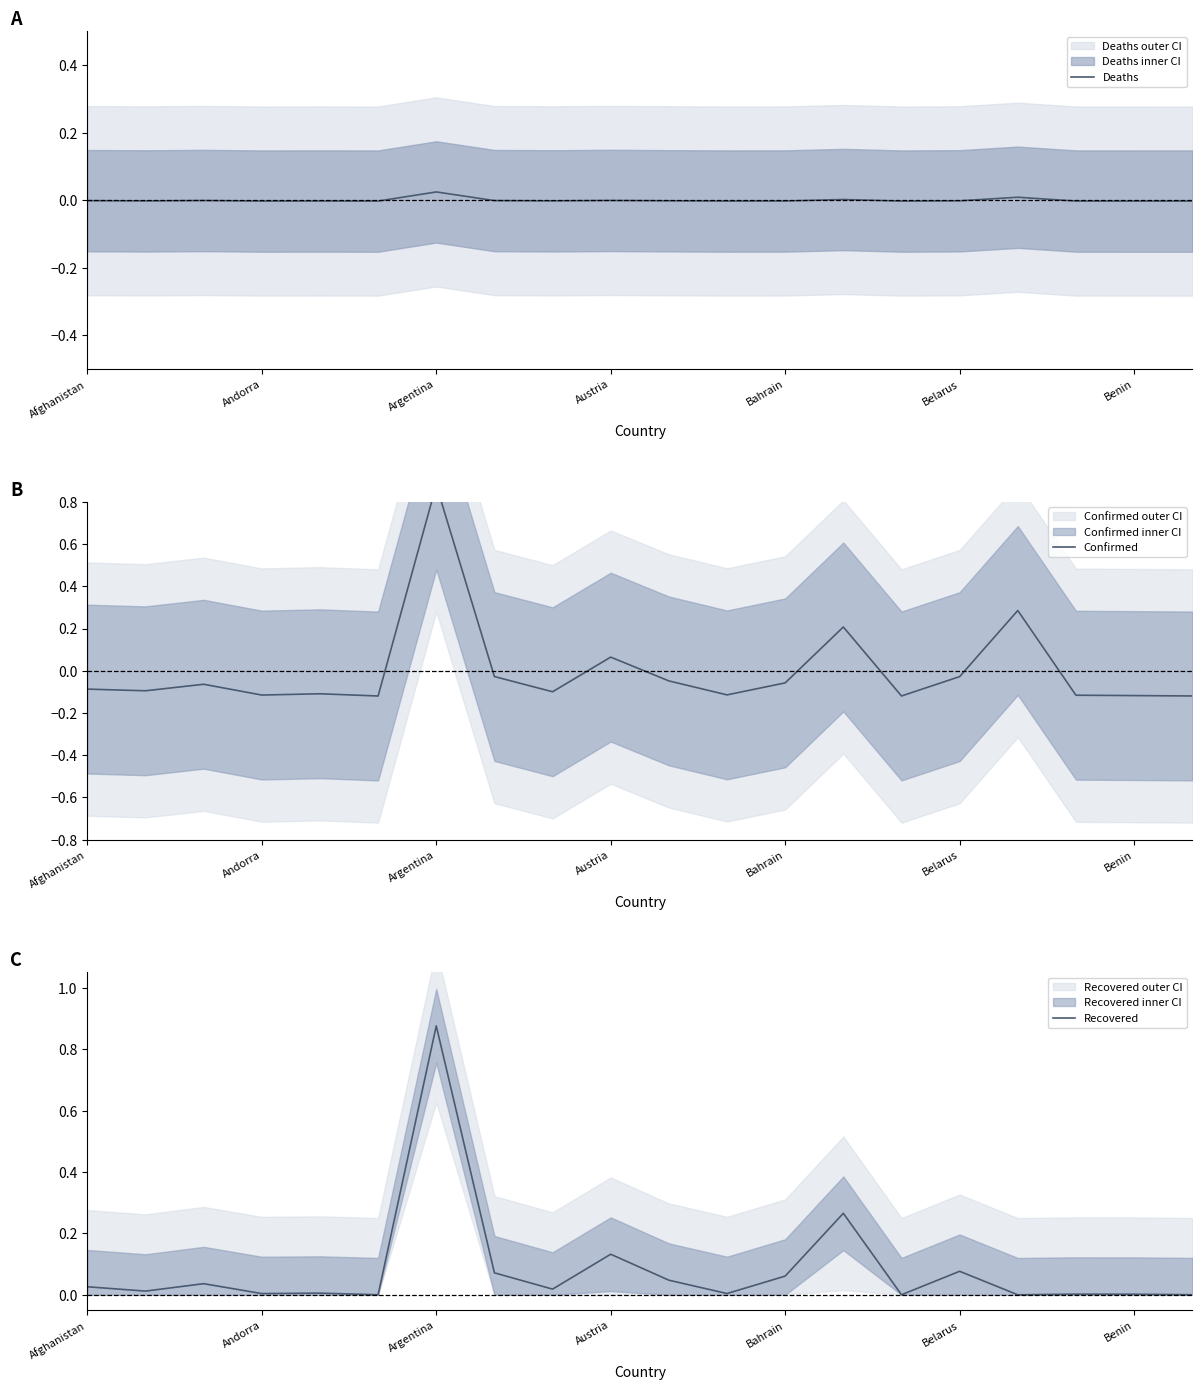

How many interior local peaks does the Deaths series have?

6